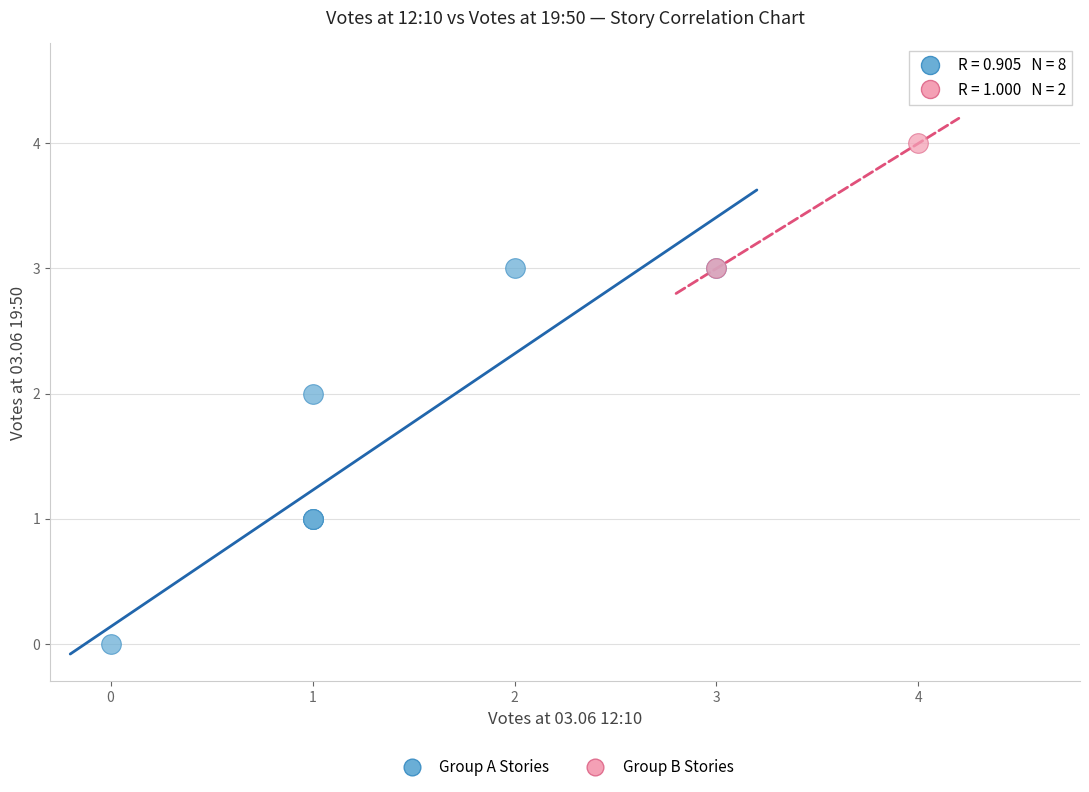

Which series has the widest spread of Y values?

Group A Stories